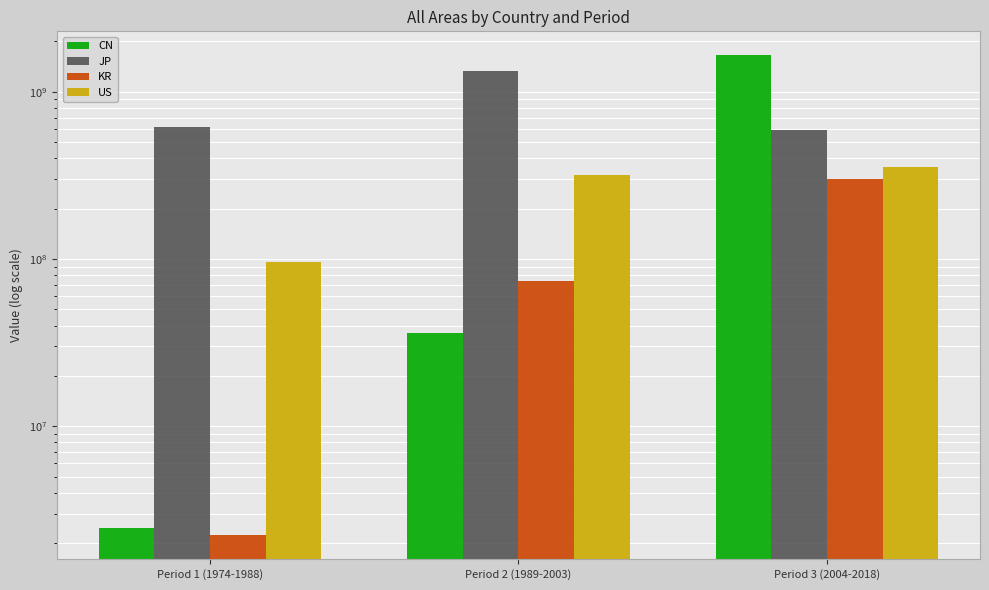

What is the difference between the maximum and second lowest values in the KR series?

225513695.6